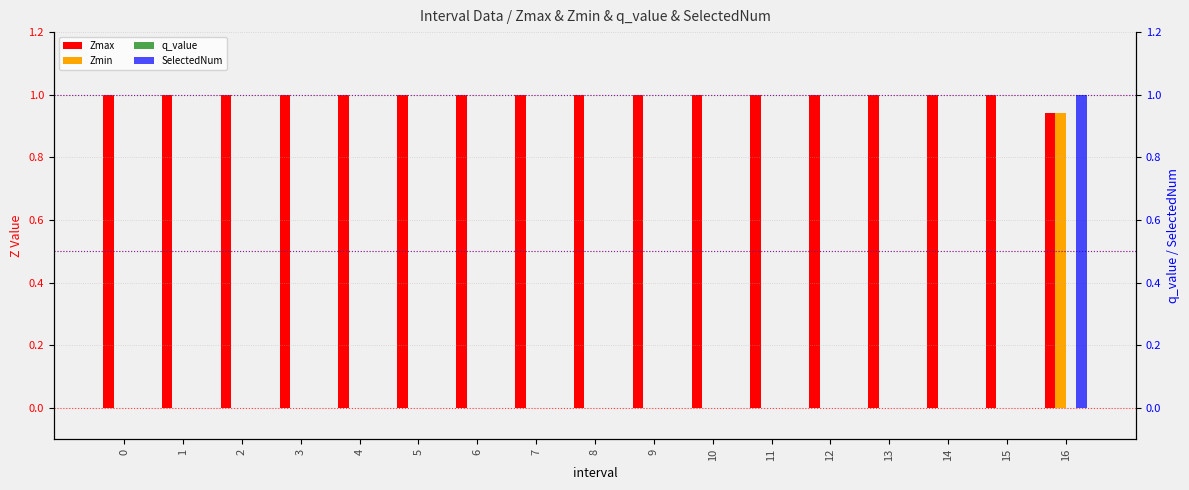

Reading right to left, transcribe all the data shown in this chart.

Zmax: 0.9	1.0	1.0	1.0	1.0	1.0	1.0	1.0	1.0	1.0	1.0	1.0	1.0	1.0	1.0	1.0	1.0
Zmin: 0.9	0.0	0.0	0.0	0.0	0.0	0.0	0.0	0.0	0.0	0.0	0.0	0.0	0.0	0.0	0.0	0.0
q_value: 0.0	0.0	0.0	0.0	0.0	0.0	0.0	0.0	0.0	0.0	0.0	0.0	0.0	0.0	0.0	0.0	0.0
SelectedNum: 1.0	0.0	0.0	0.0	0.0	0.0	0.0	0.0	0.0	0.0	0.0	0.0	0.0	0.0	0.0	0.0	0.0